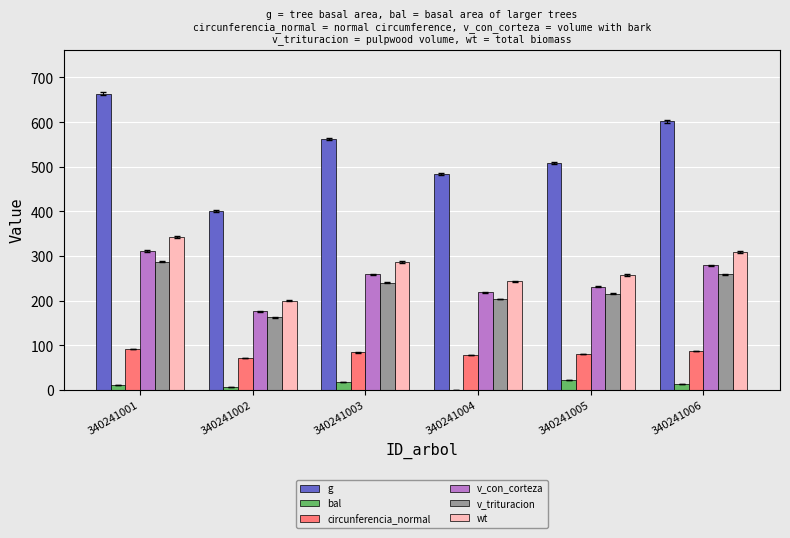

Which series has the widest spread of values?

g